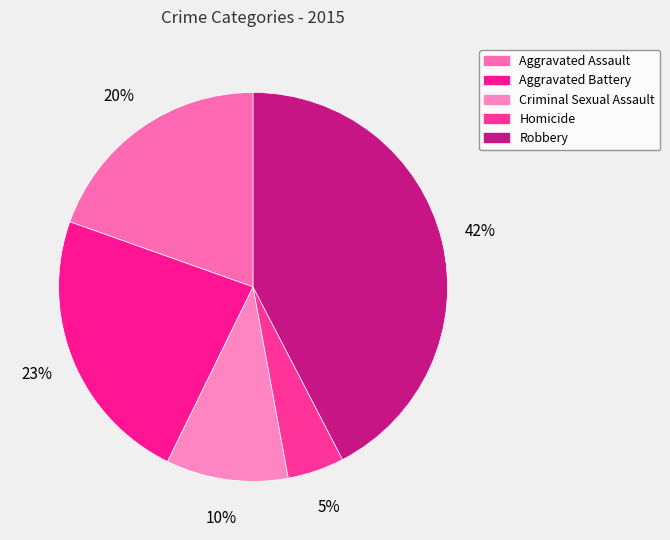

The Homicide slice represents 5% of the pie. True or false?

True